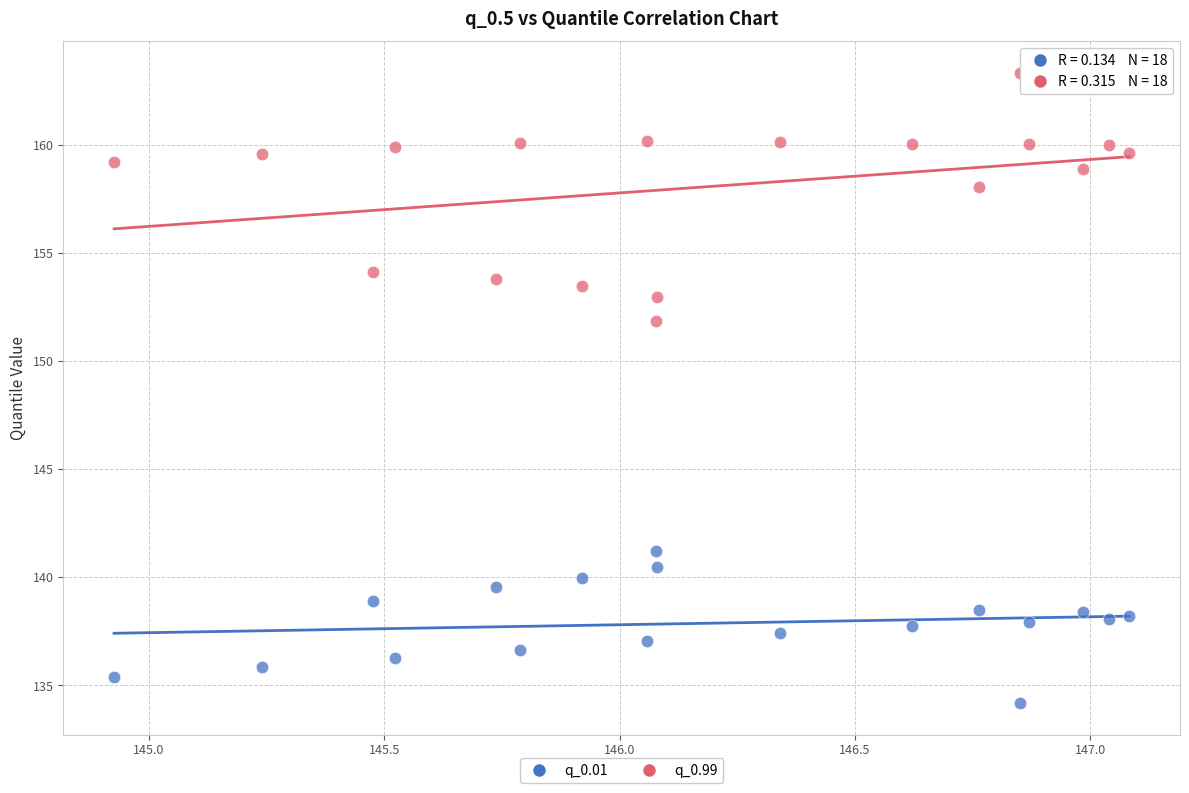

Across all data points, what is the range of X values (max minus min)?

2.2